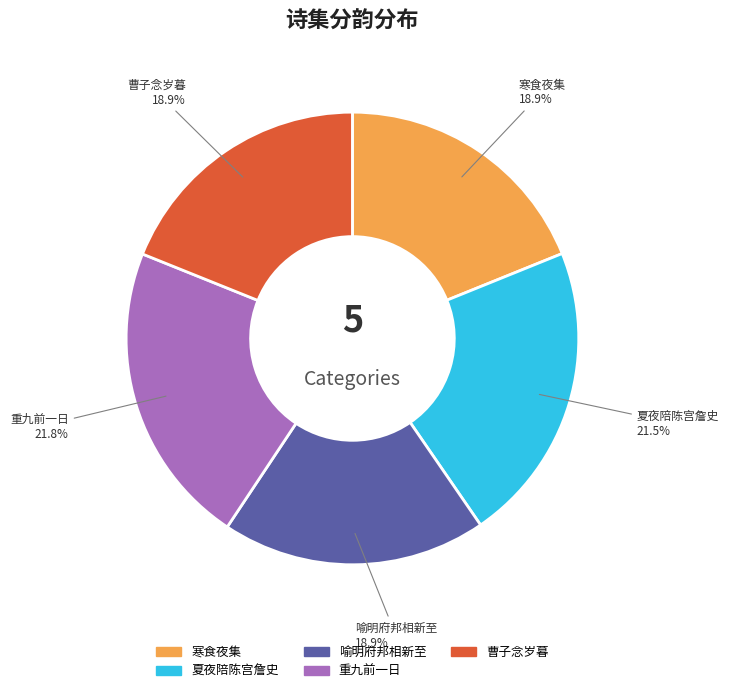

How many slices are in this pie chart?

5